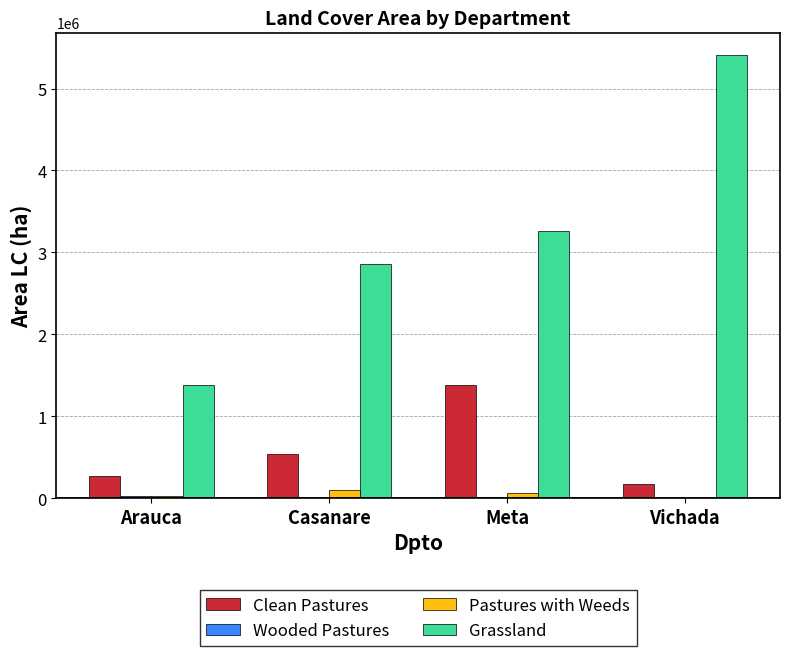

How many groups of bars are there?

4